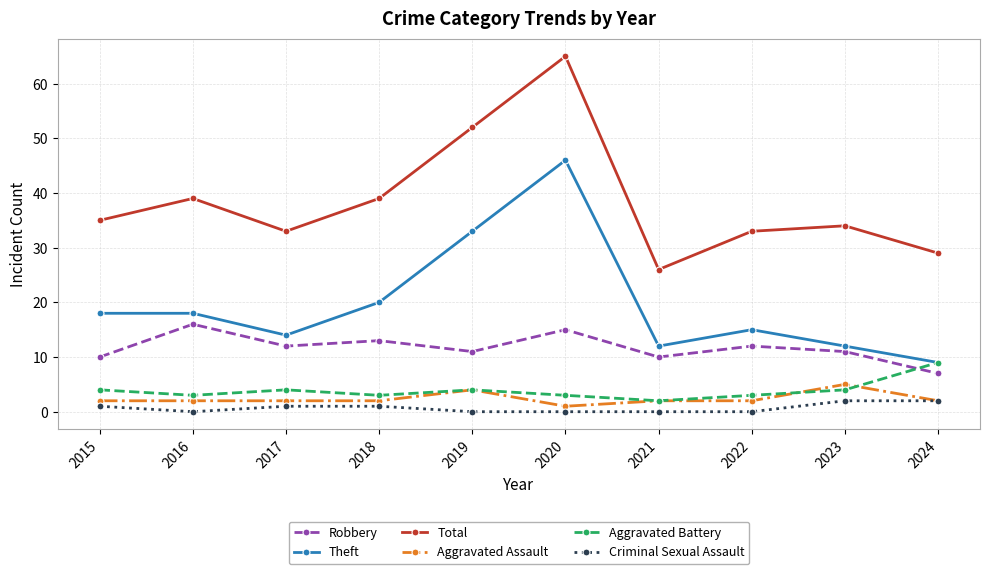

What is the minimum value for Theft?

9